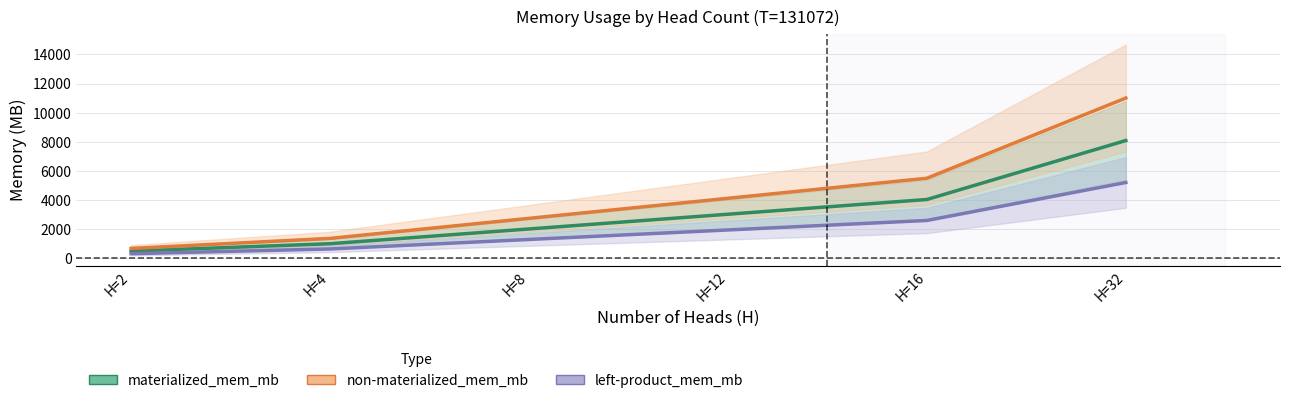

Rank the categories by left-product_mem_mb value from highest to lowest.

H=32, H=16, H=12, H=8, H=4, H=2